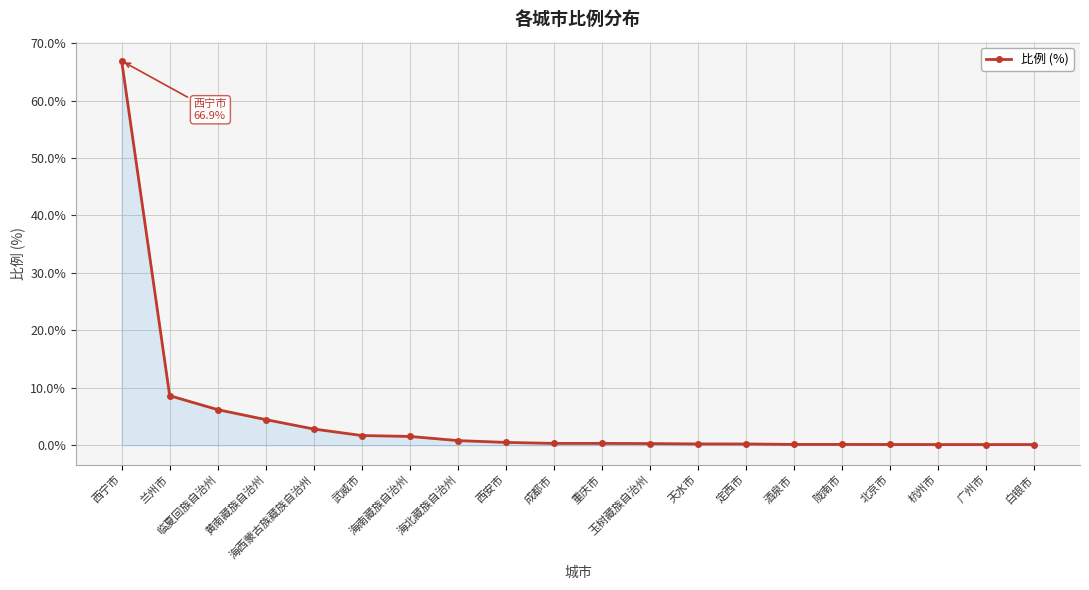

What is the maximum value shown in the chart?

66.9